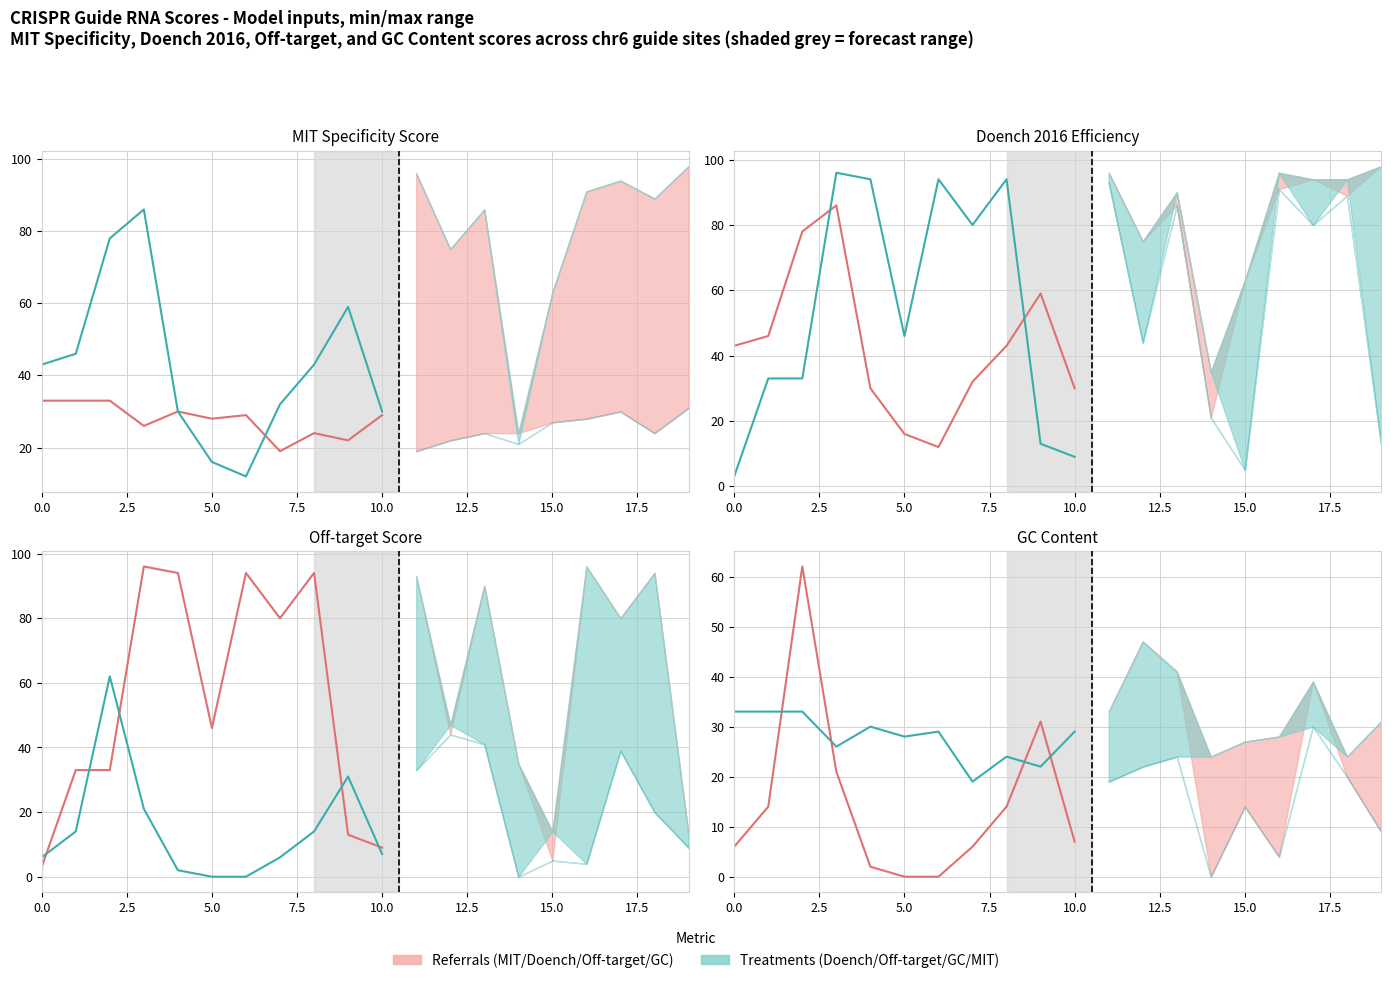

Which series has the largest total across all categories?

Off-target Score